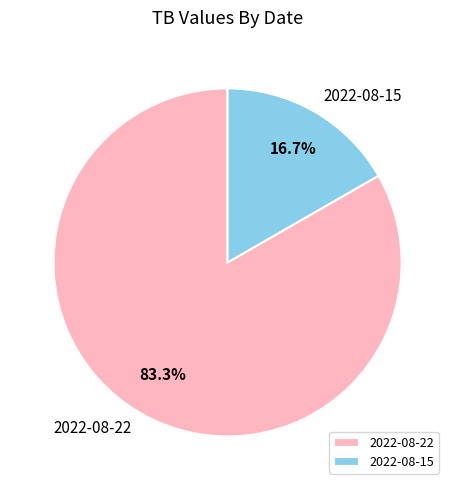

To the nearest percent, what is the difference between the largest and smallest slice percentages?

67%